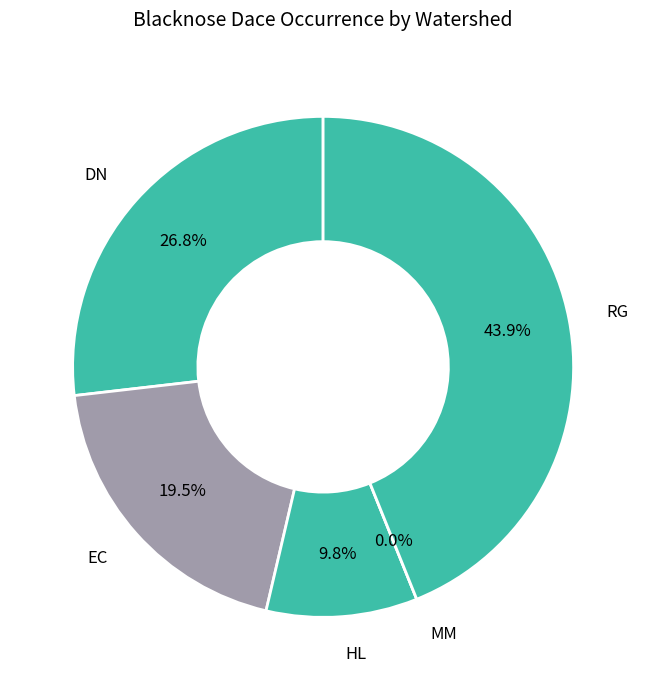

How many segments does this pie chart have?

5